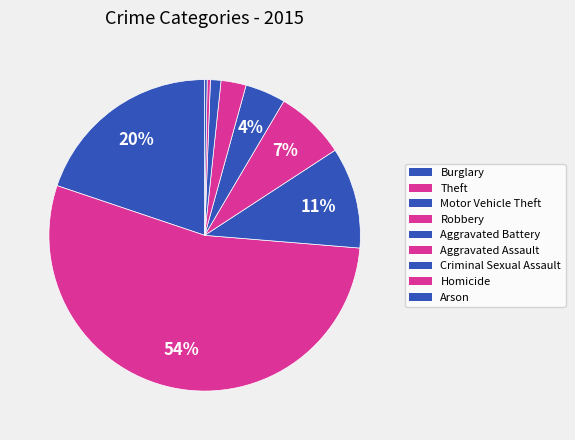

True or false: Burglary accounts for 20% of the total.

True